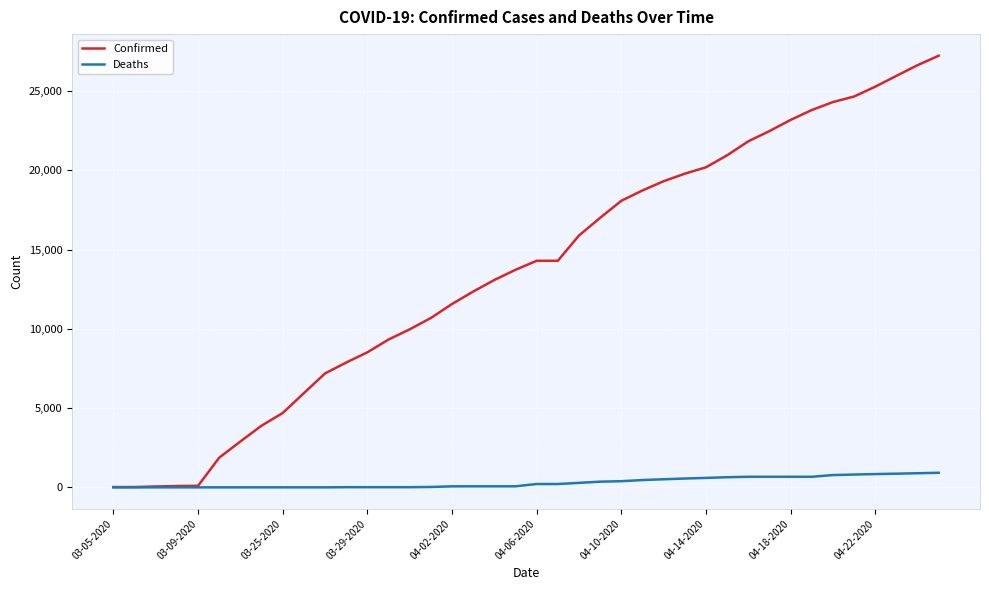

What are all the series names shown in the legend?

Confirmed, Deaths